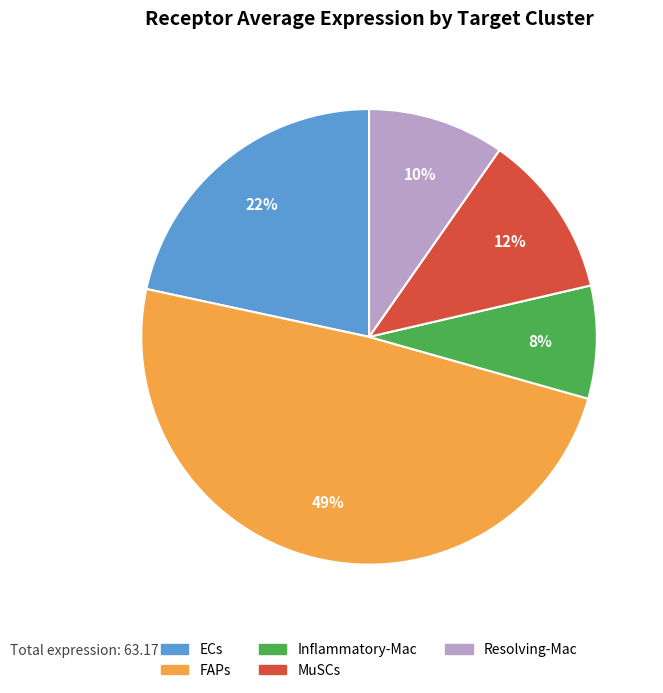

What percentage is the Resolving-Mac slice, to the nearest percent?

10%